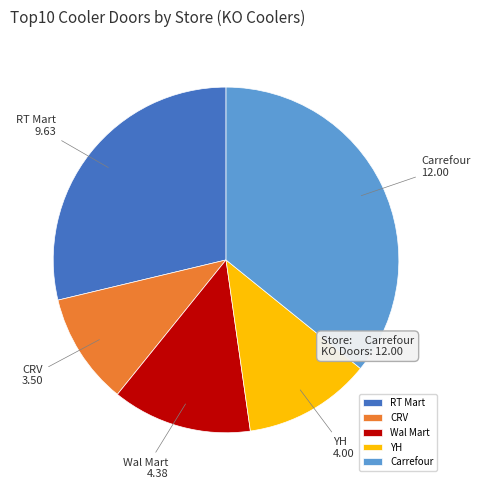

Is CRV the majority of the pie?

No